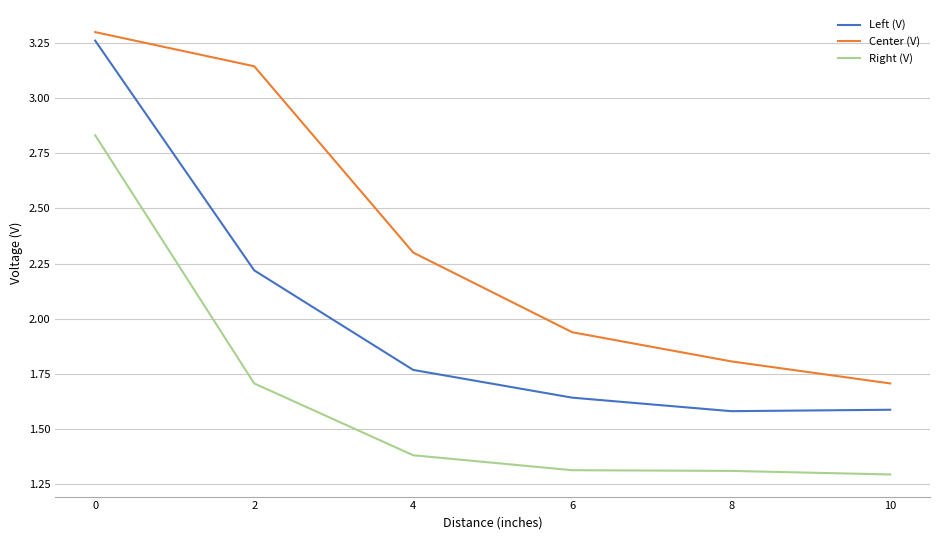

True or false: Left (V) and Right (V) cross at least once.

False